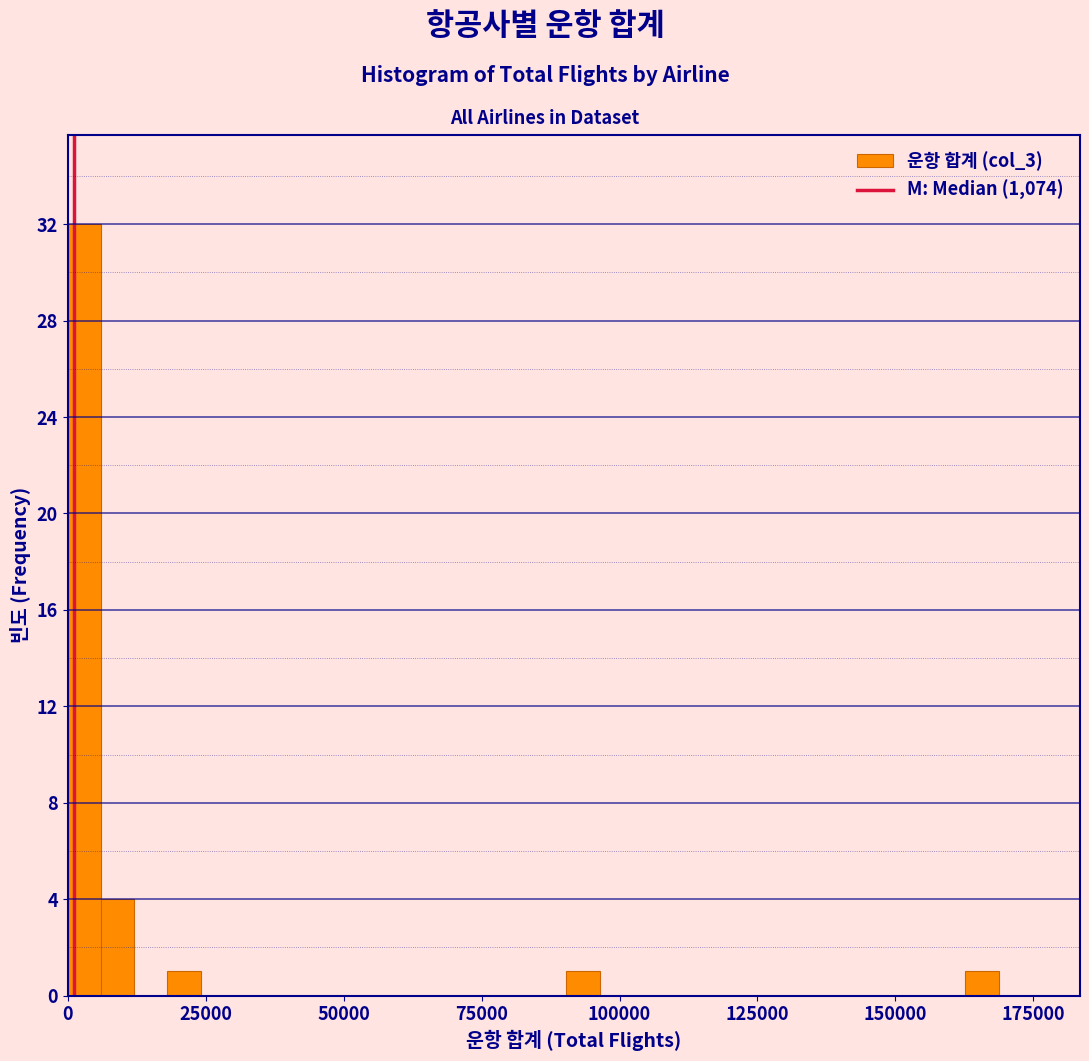

Read against the x-axis, roughly where is the centre of the tallest bar?

5000